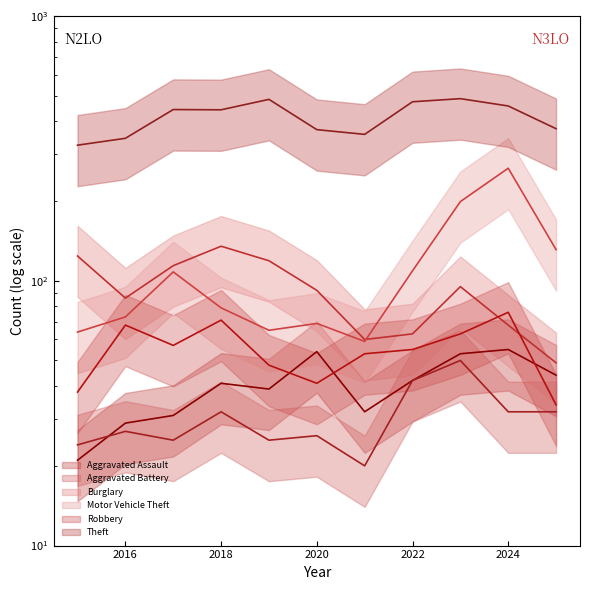

Reading left to right, extract all data points from this chart.

Aggravated Assault: 21	29	31	41	39	54	32	42	53	55	44
Aggravated Battery: 24	27	25	32	25	26	20	42	50	32	32
Burglary: 124	86	114	135	119	92	60	63	95	68	49
Motor Vehicle Theft: 64	73	108	79	65	69	59	109	199	266	131
Robbery: 38	68	57	71	48	41	53	55	63	76	34
Theft: 325	345	443	442	484	372	357	474	487	457	375